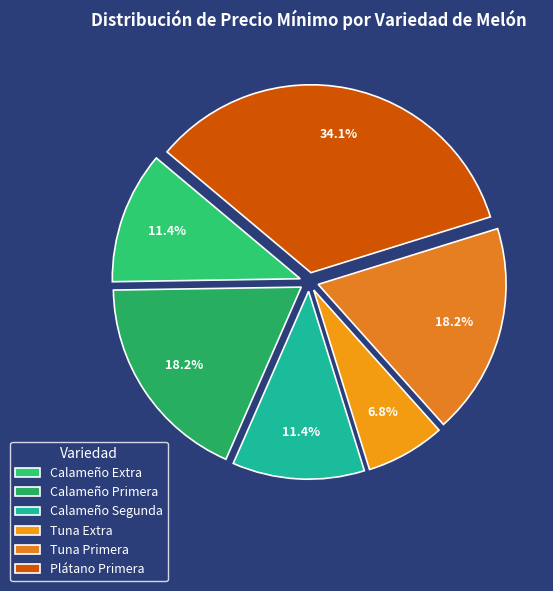

To the nearest percent, what is the difference between the Calameño Extra and Calameño Primera slice percentages?

7%